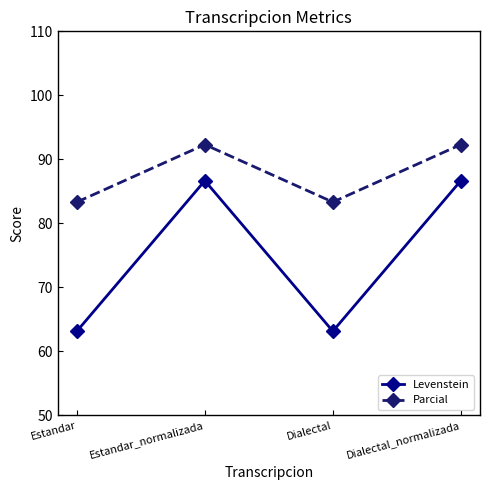

Is the value of Parcial at Estandar_normalizada greater than the value of Levenstein at Estandar_normalizada?

Yes